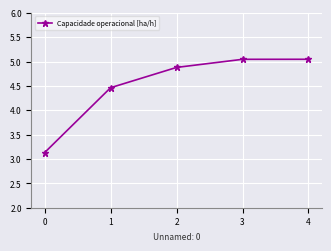

How many series are shown in this chart?

1